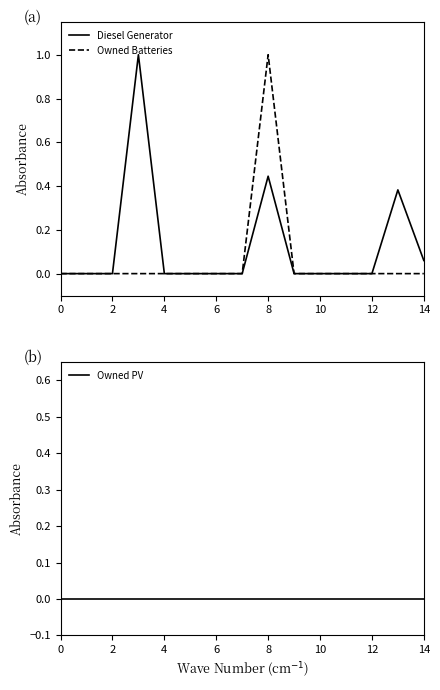

How many Owned Batteries values are between 0 and 1?

15